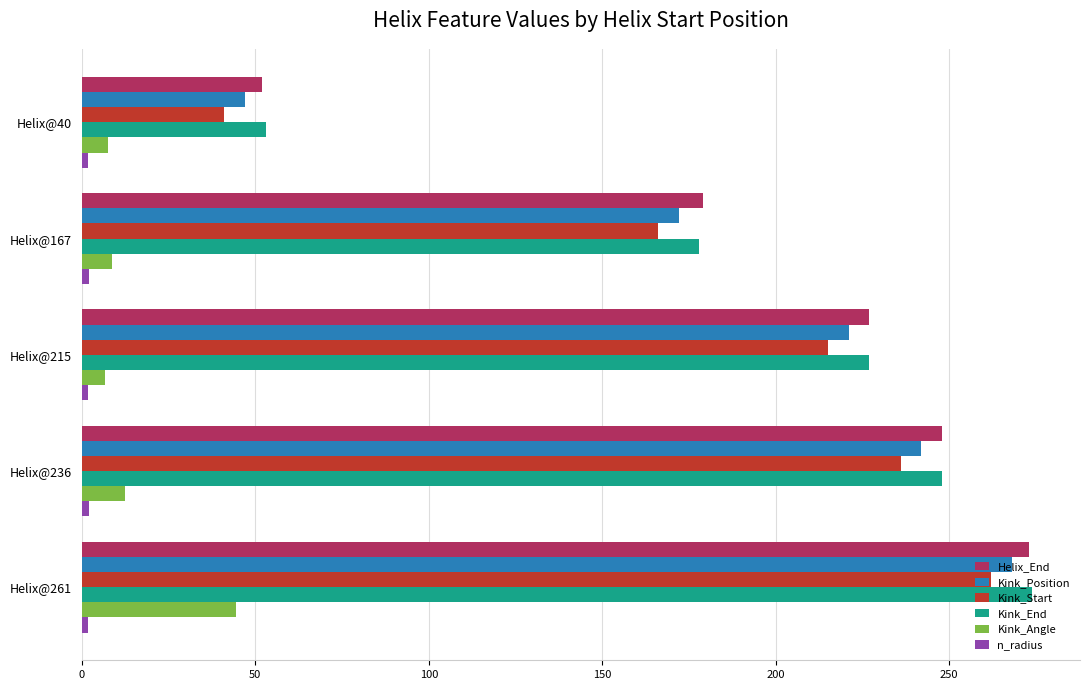

The Kink_Start series shows 144.5 at Helix@215. True or false?

False